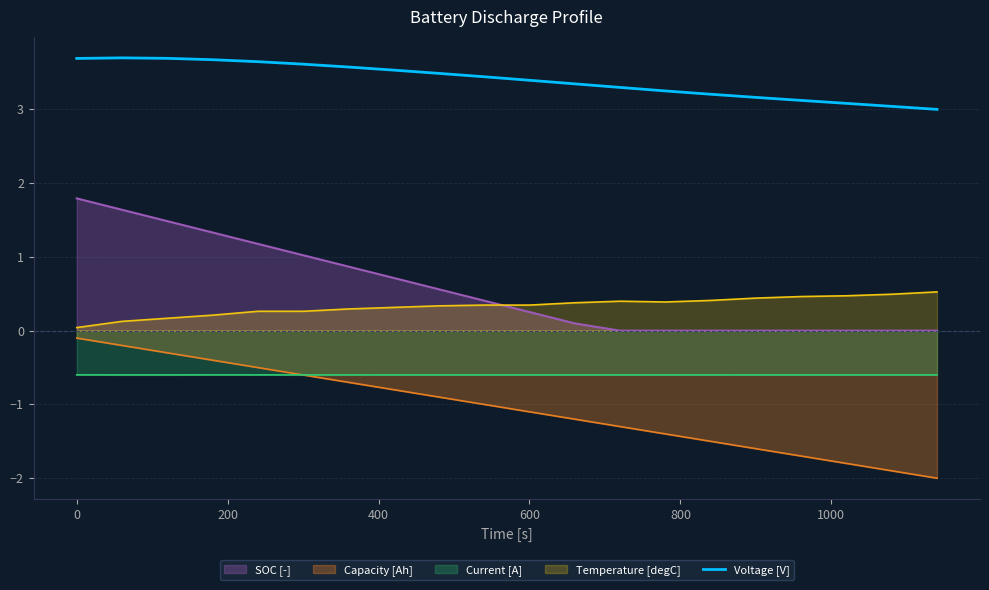

Reading left to right, extract all data points from this chart.

3.7	3.7	3.7	3.7	3.6	3.6	3.6	3.5	3.5	3.4	3.4	3.3	3.3	3.3	3.2	3.2	3.1	3.1	3.0	3.0